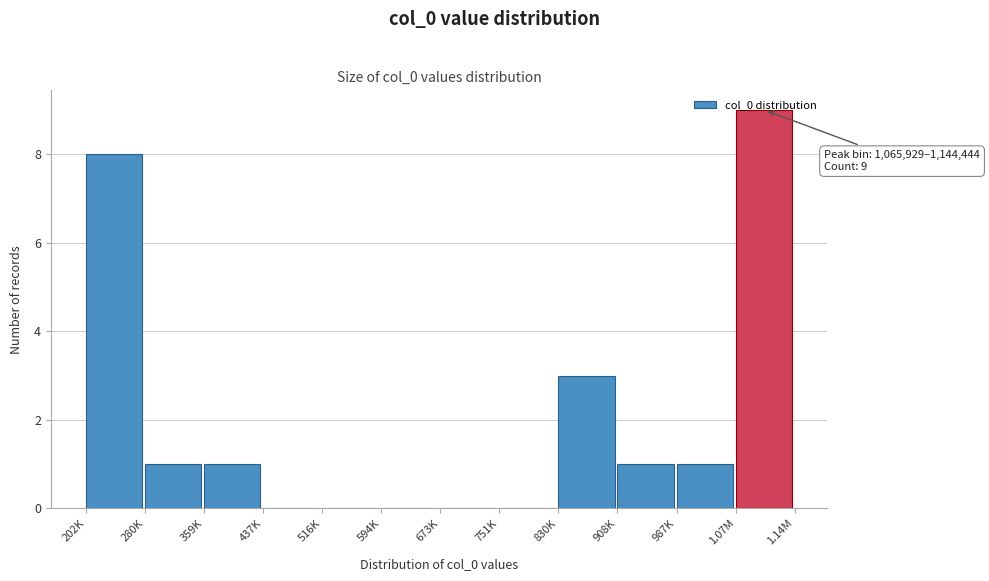

Where is the data nearest to the value 4?

830K